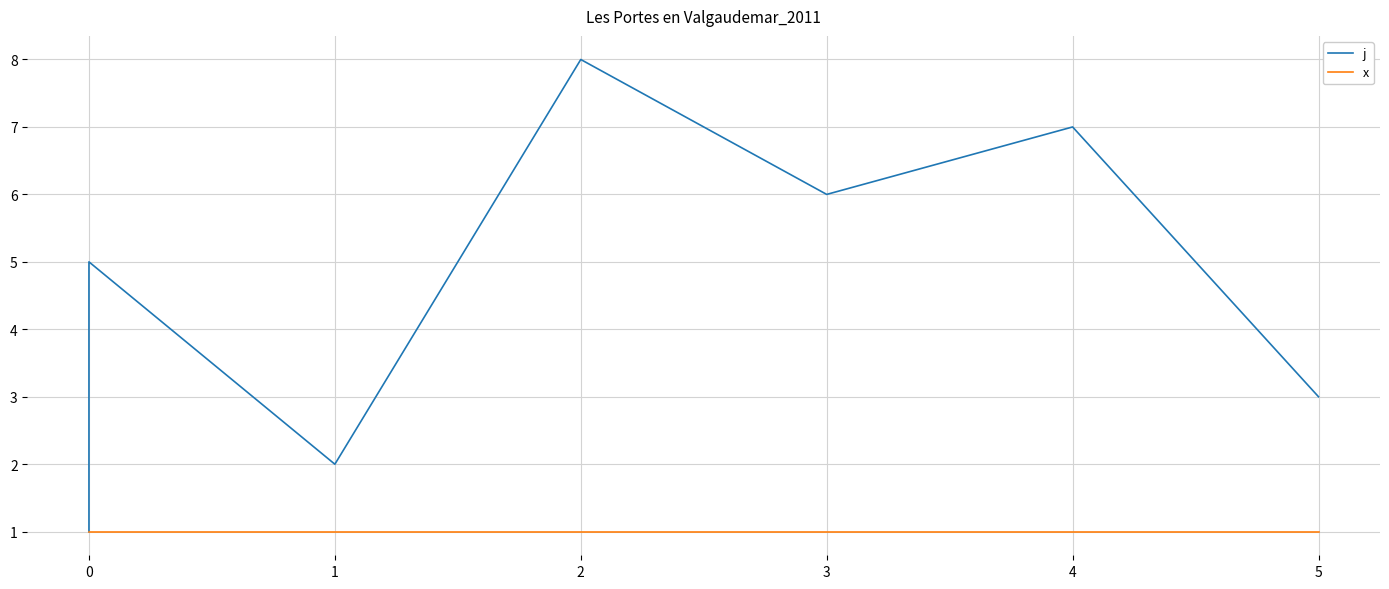

Is this an area chart (filled region under the line)?

No